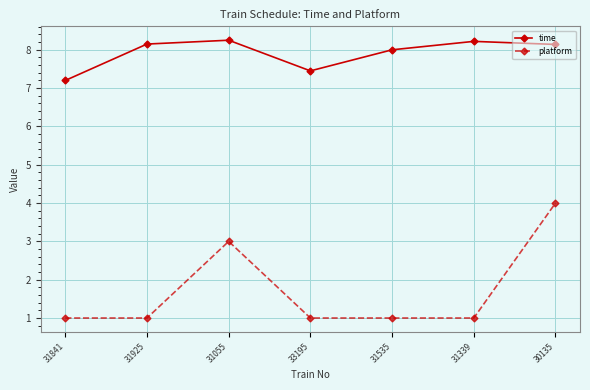

Which series has the largest total across all categories?

time